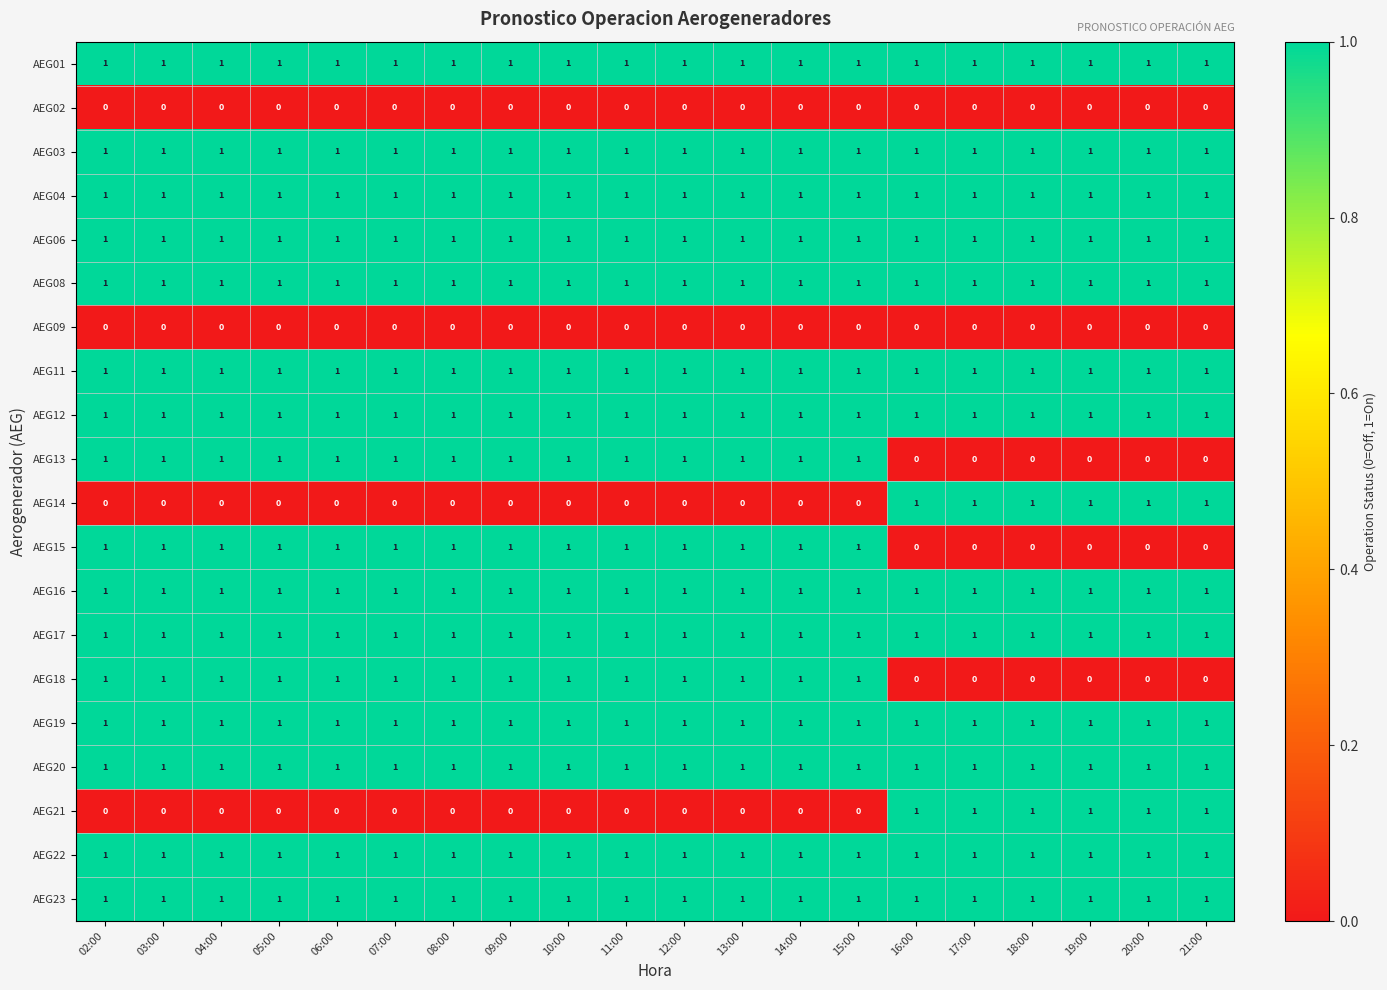

What is the sum of all AEG21 values?

6